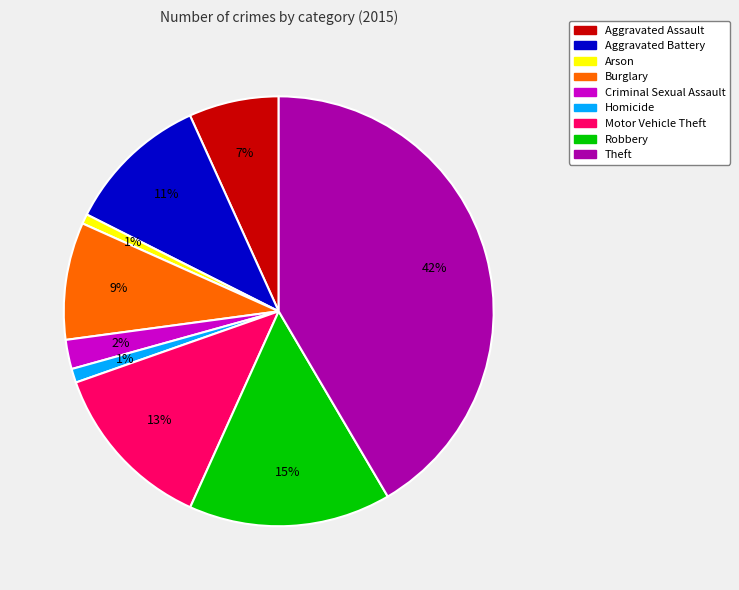

To the nearest percent, what portion does Burglary represent?

9%